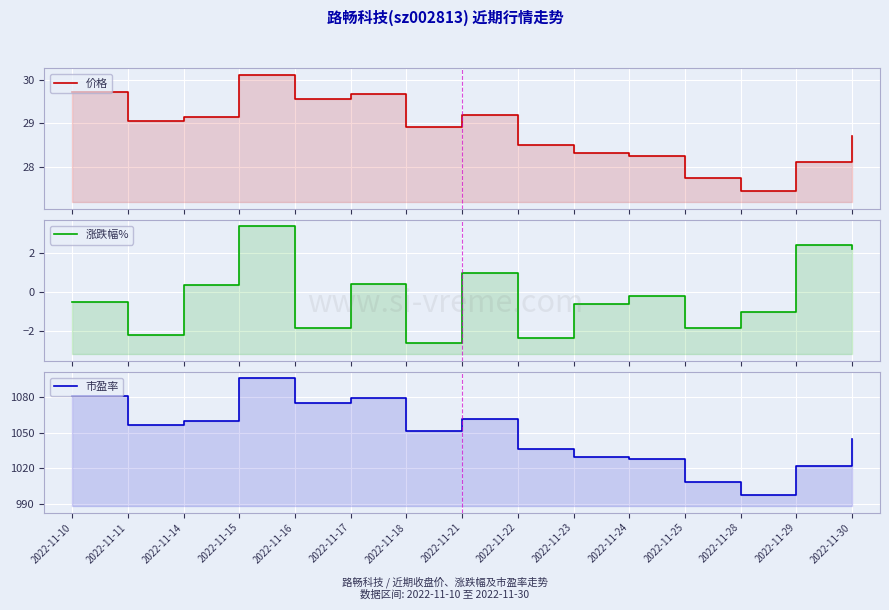

Which series has the largest range (max minus min)?

市盈率